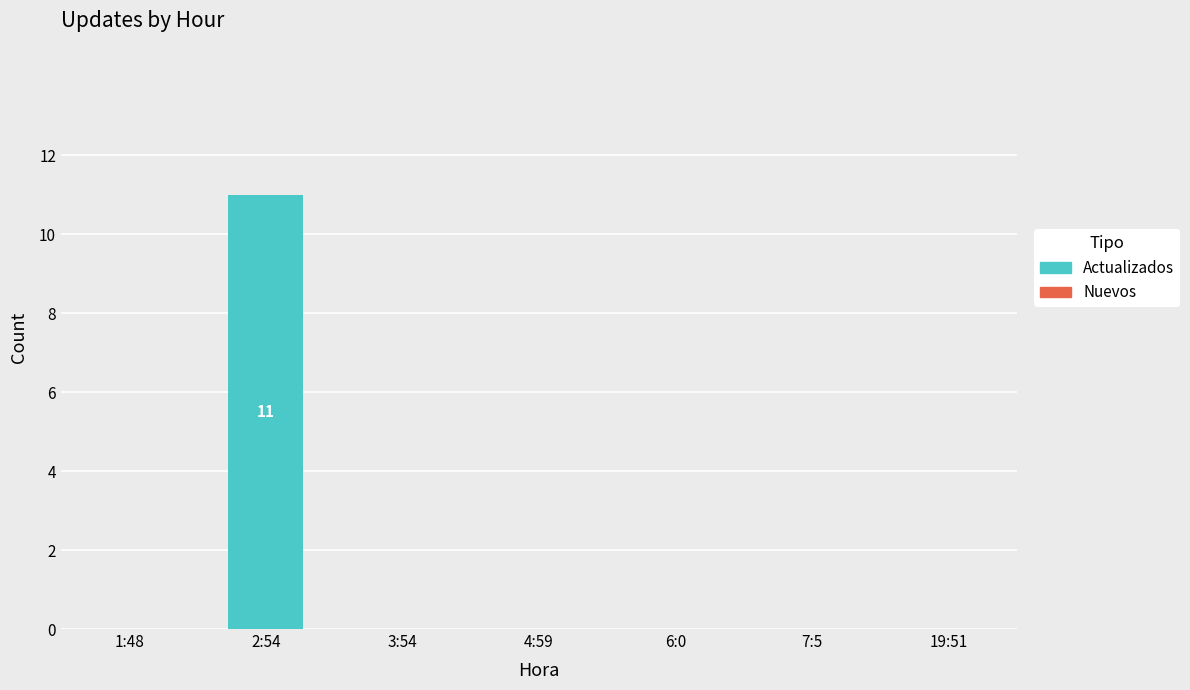

What is the change in value from 2:54 to 3:54?

-11